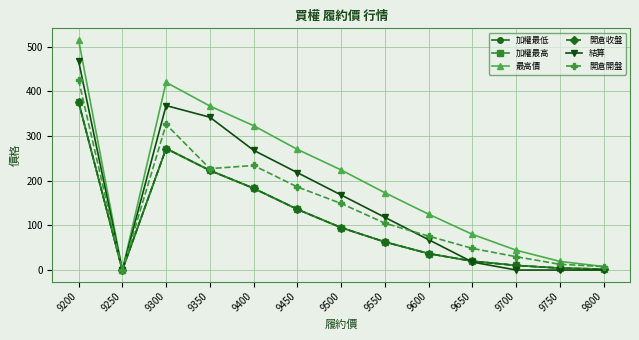

Reading right to left, what are all the values shown in this chart?

加權最低: 9800=2.3	9750=4.5	9700=10.5	9650=20.0	9600=37.0	9550=63.0	9500=95.0	9450=136.0	9400=183.0	9350=223.0	9300=272.0	9250=0.0	9200=376.0
加權最高: 9800=2.3	9750=4.5	9700=10.5	9650=20.0	9600=37.0	9550=63.0	9500=95.0	9450=136.0	9400=183.0	9350=223.0	9300=272.0	9250=0.0	9200=376.0
最高價: 9800=8.0	9750=19.5	9700=44.5	9650=80.0	9600=125.0	9550=173.0	9500=224.0	9450=270.0	9400=323.0	9350=367.0	9300=420.0	9250=0.0	9200=515.0
開倉收盤: 9800=2.3	9750=4.5	9700=10.5	9650=20.0	9600=37.0	9550=63.0	9500=95.0	9450=136.0	9400=183.0	9350=223.0	9300=272.0	9250=0.0	9200=376.0
結算: 9800=0.1	9750=0.1	9700=0.2	9650=18.0	9600=68.0	9550=118.0	9500=168.0	9450=218.0	9400=268.0	9350=342.0	9300=368.0	9250=0.0	9200=468.0
開倉開盤: 9800=8.0	9750=13.0	9700=30.0	9650=48.5	9600=76.0	9550=105.0	9500=149.0	9450=186.0	9400=234.0	9350=227.0	9300=326.0	9250=0.0	9200=425.0